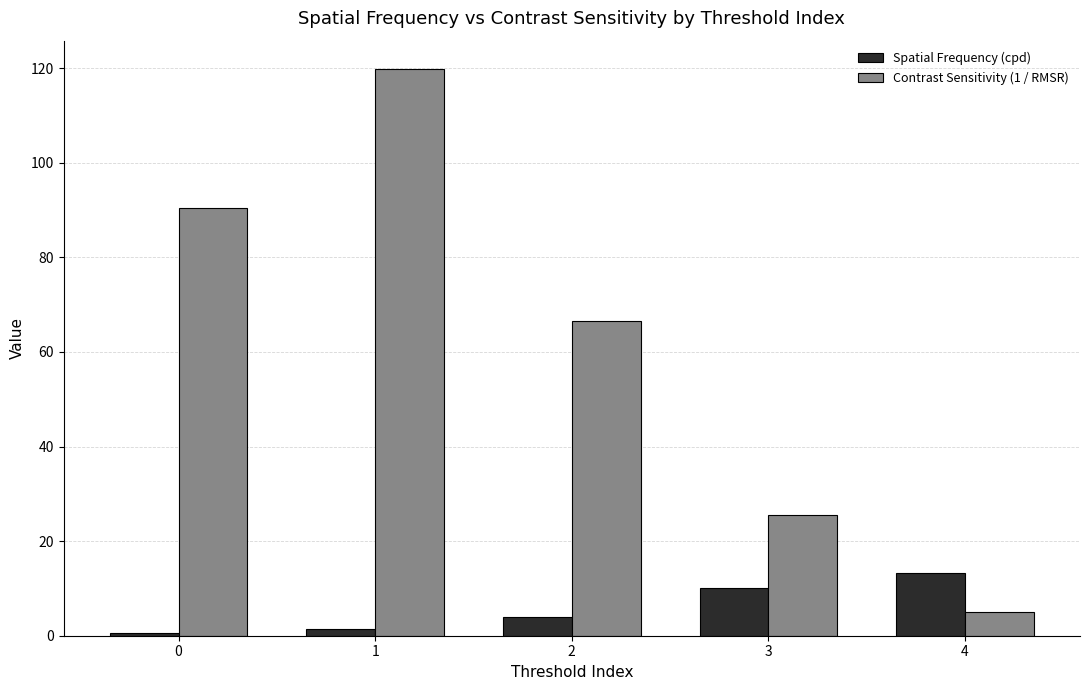

What is the maximum value for Spatial Frequency (cpd)?

13.3